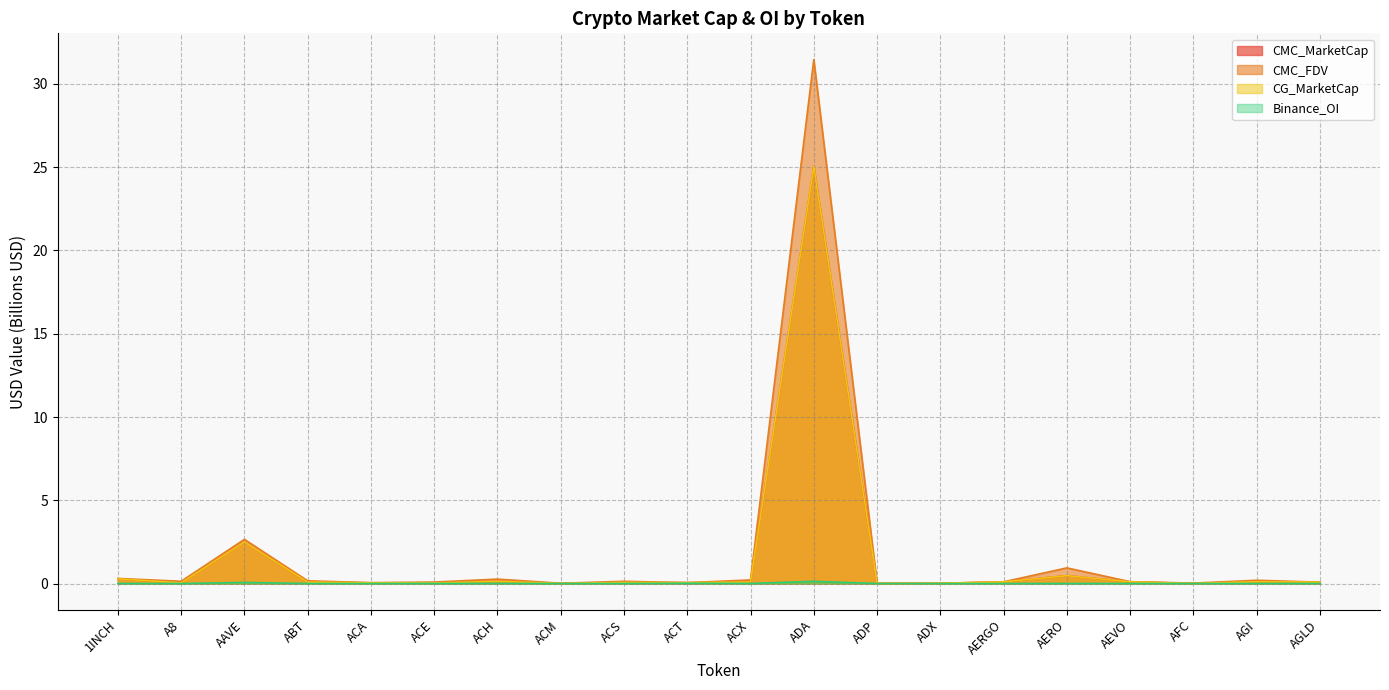

Reading right to left, what are all the values shown in this chart?

CMC_MarketCap: 0.1	0.1	0.0	0.1	0.5	0.1	0.0	0.0	25.1	0.1	0.1	0.1	0.0	0.1	0.0	0.0	0.1	2.5	0.0	0.3
CMC_FDV: 0.1	0.2	0.0	0.1	0.9	0.1	0.0	0.0	31.5	0.2	0.1	0.1	0.0	0.3	0.1	0.1	0.2	2.7	0.1	0.3
CG_MarketCap: 0.1	0.1	0.0	0.1	0.5	0.1	0.0	0.0	25.1	0.1	0.1	0.1	0.0	0.1	0.0	0.0	0.1	2.5	0.0	0.3
Binance_OI: 0.0	0.0	0.0	0.0	0.0	0.0	0.0	0.0	0.1	0.0	0.0	0.0	0.0	0.0	0.0	0.0	0.0	0.1	0.0	0.0